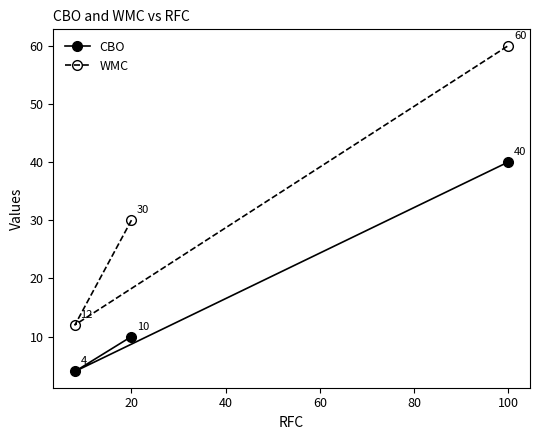

List the series in order of their overall mean, highest first.

WMC, CBO